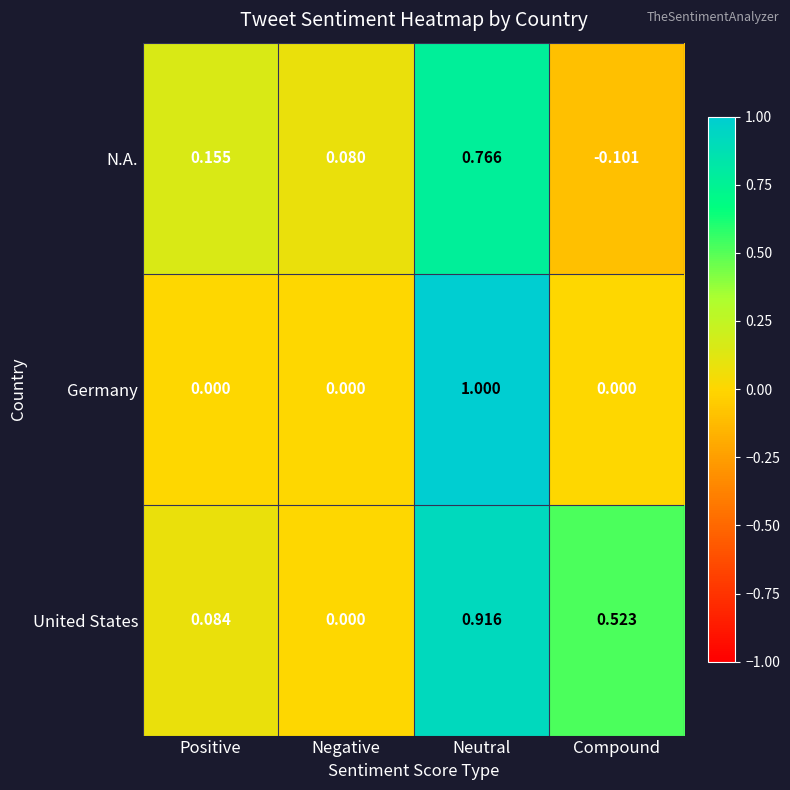

At how many categories does at least one series exceed 0?

4